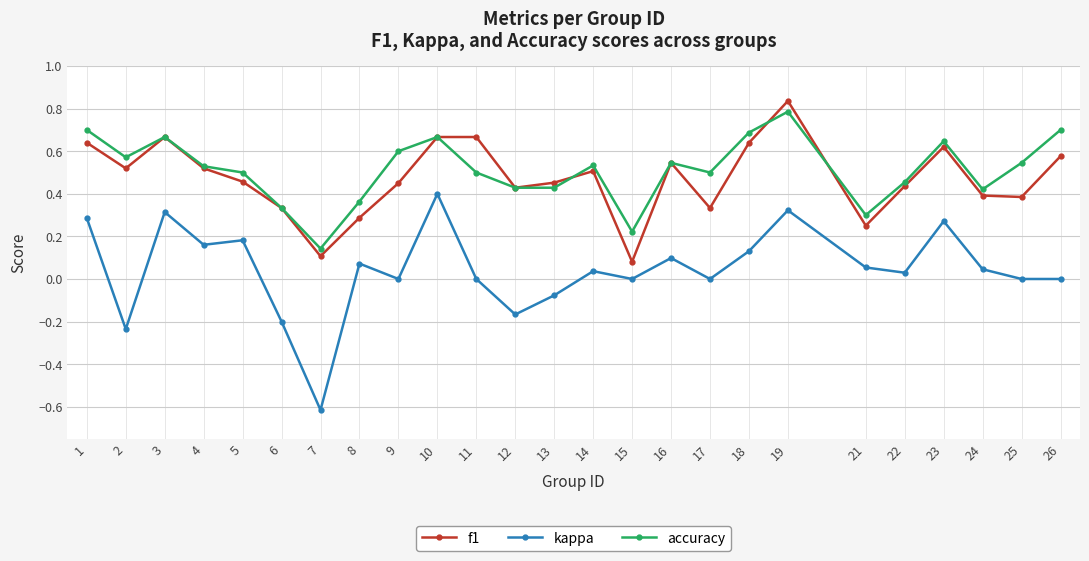

Where is accuracy nearest to the value 0?

7